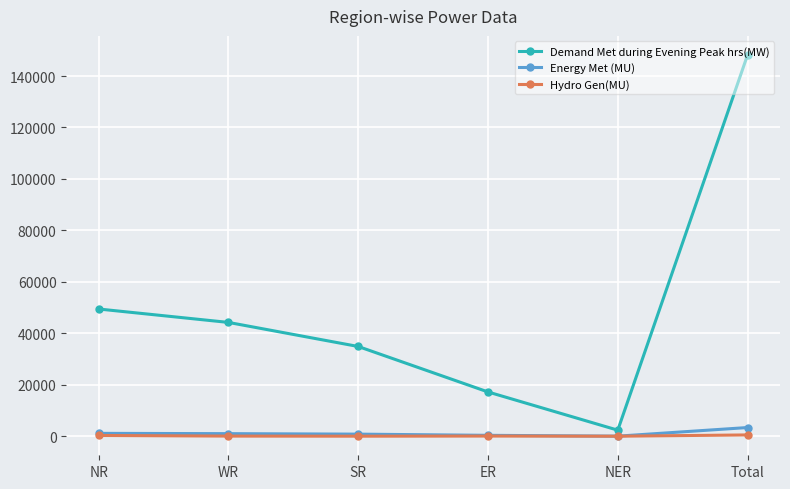

Which series changed the most between ER and Total?

Demand Met during Evening Peak hrs(MW)